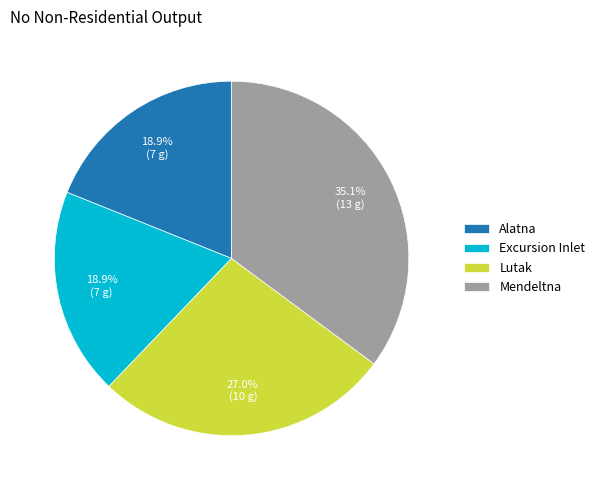

To the nearest percent, what is the difference between the Mendeltna and Lutak slice percentages?

8%